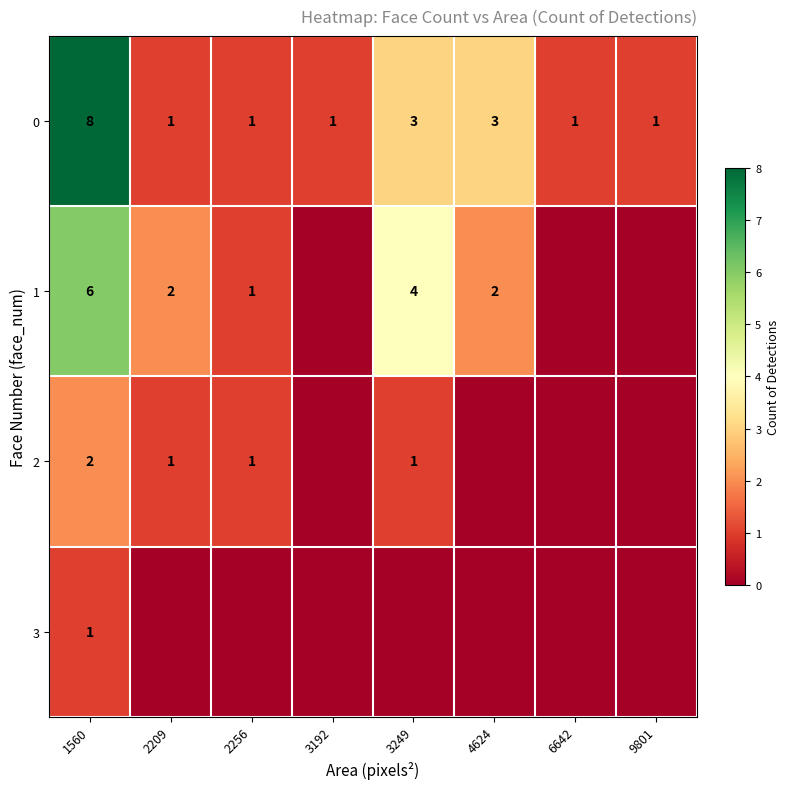

True or false: 2 has a value of 0 at 2256.

False